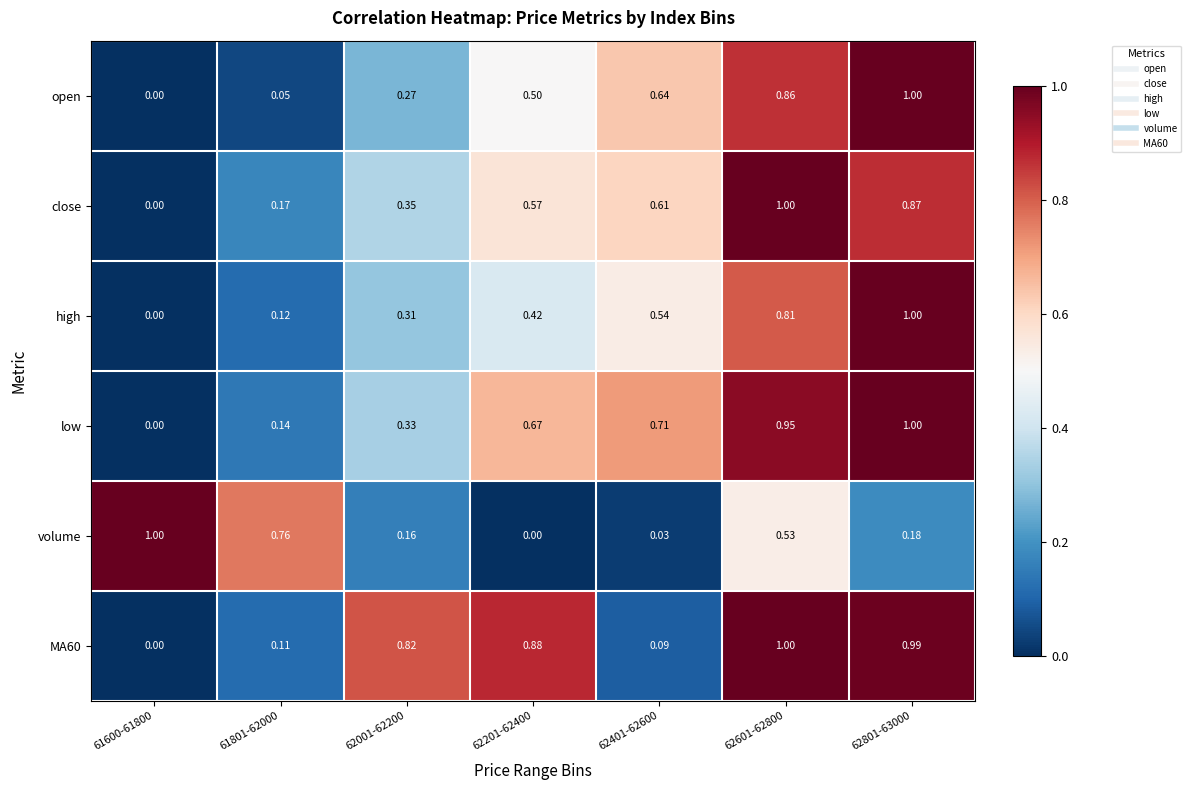

Which series changed the most between 61600-61800 and 62201-62400?

volume